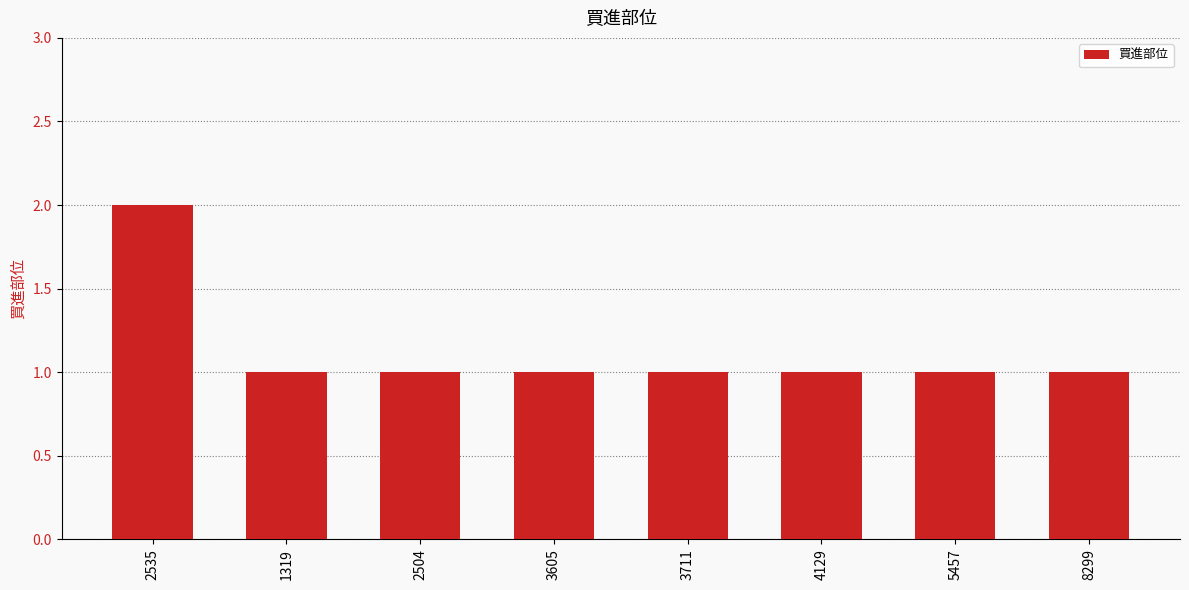

True or false: the data shows 1 at 4129.

True